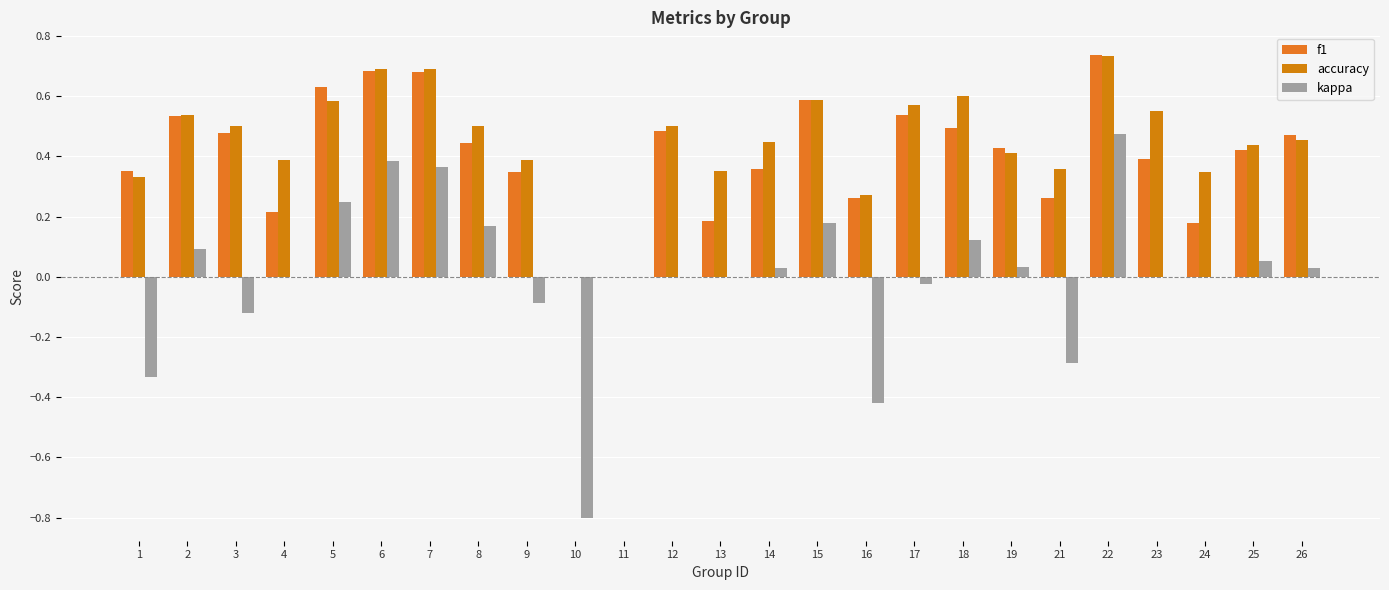

What is the difference between the maximum and minimum values in the accuracy series?

0.7